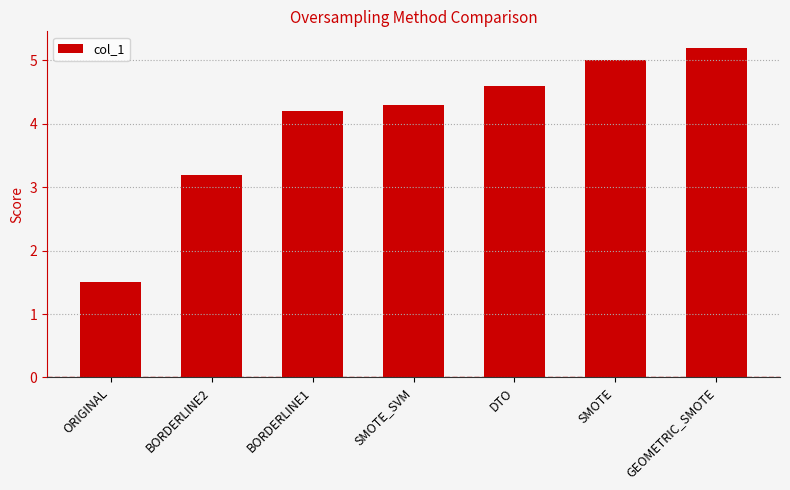

Is it true that the value at BORDERLINE1 is 6.2?

False